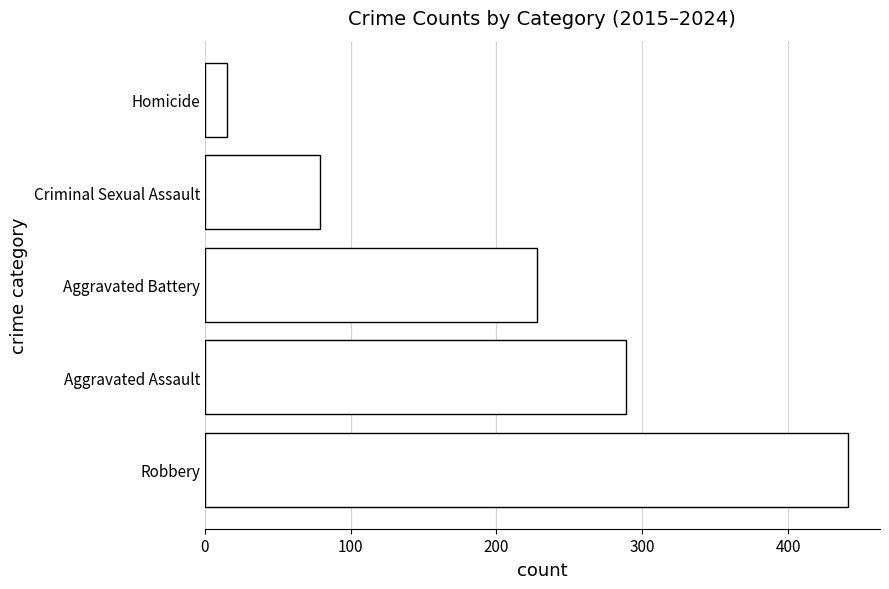

Reading top to bottom, extract all data points from this chart.

Homicide=15	Criminal Sexual Assault=79	Aggravated Battery=228	Aggravated Assault=289	Robbery=441